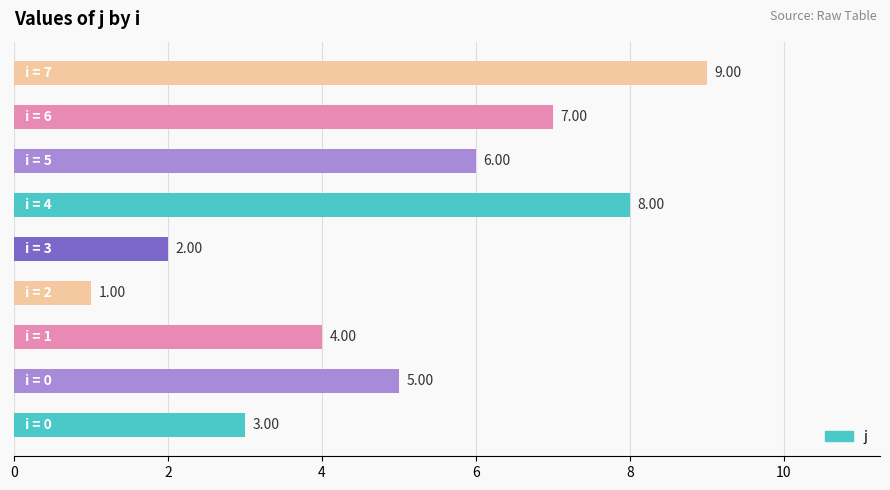

What is the difference between the maximum and minimum values?

8